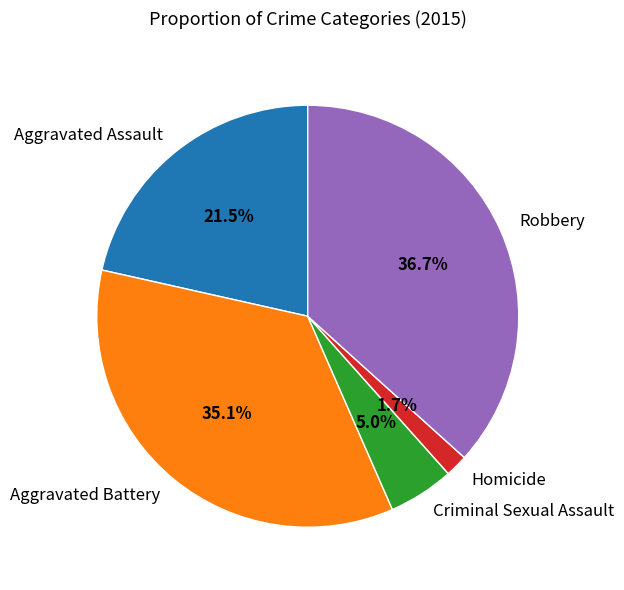

The Criminal Sexual Assault slice represents 1% of the pie. True or false?

False